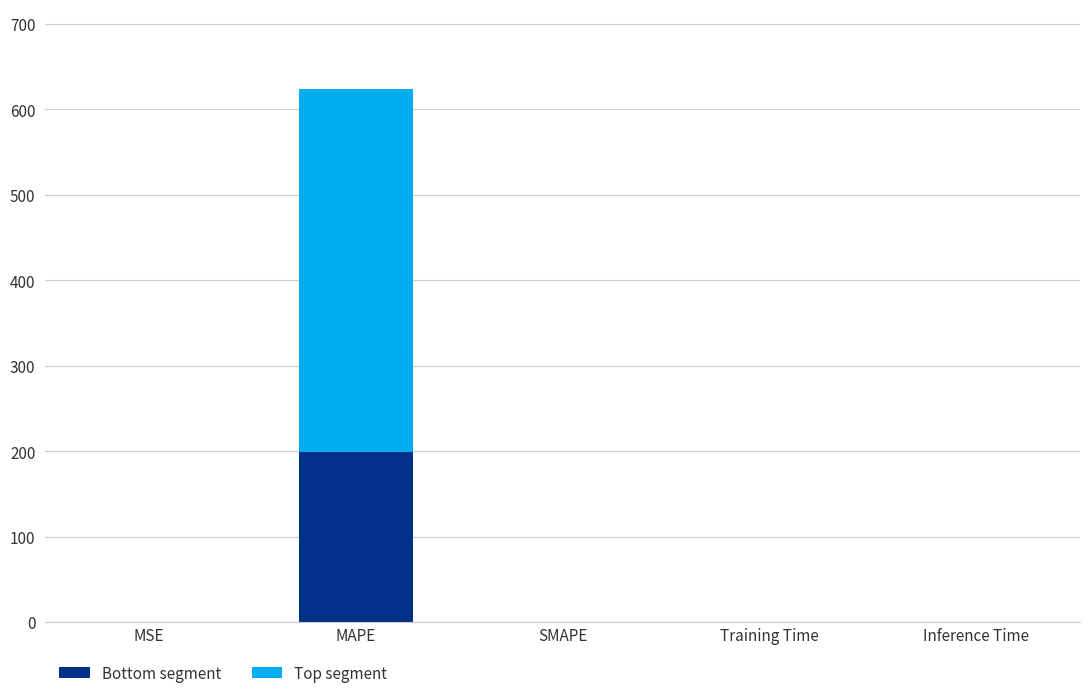

The value of Bottom segment at Training Time is 0.0. True or false?

True